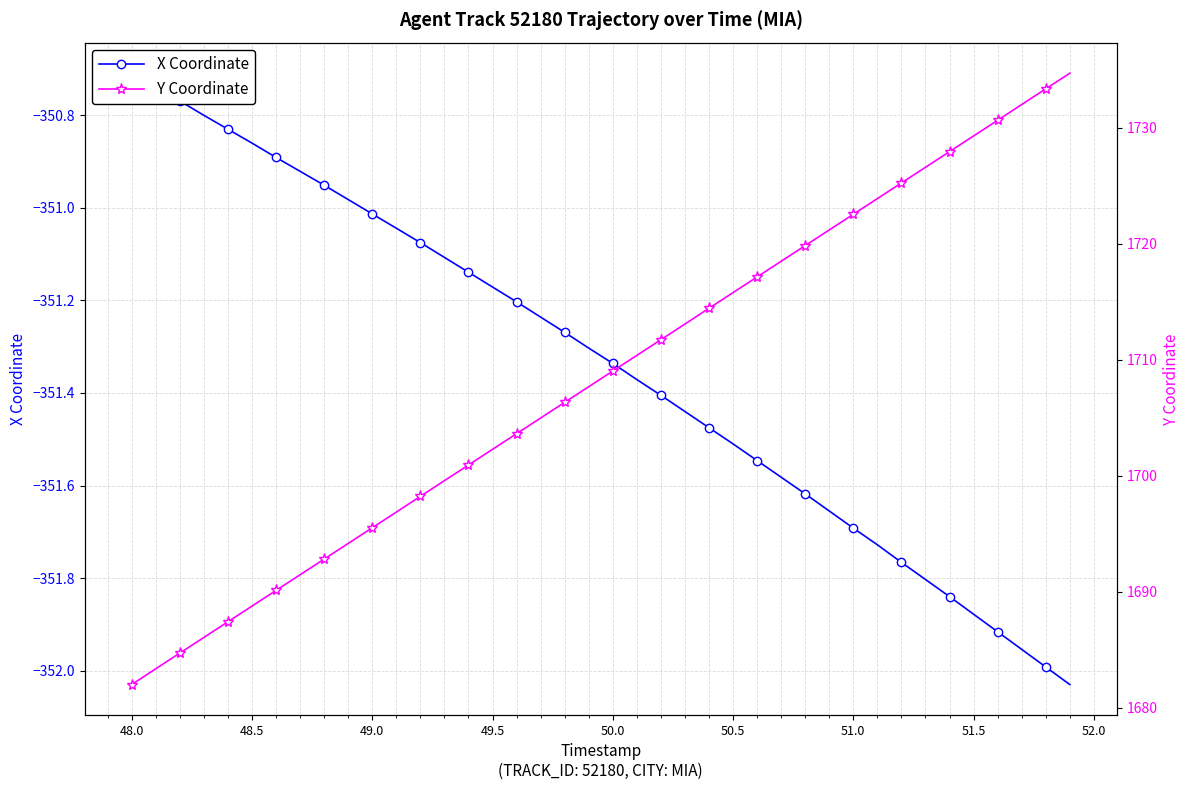

Reading left to right, transcribe all the data shown in this chart.

X Coordinate: -350.7	-350.7	-350.8	-350.8	-350.8	-350.9	-350.9	-350.9	-351.0	-351.0	-351.0	-351.0	-351.1	-351.1	-351.1	-351.2	-351.2	-351.2	-351.3	-351.3	-351.3	-351.4	-351.4	-351.4	-351.5	-351.5	-351.5	-351.6	-351.6	-351.7	-351.7	-351.7	-351.8	-351.8	-351.8	-351.9	-351.9	-352.0	-352.0	-352.0
Y Coordinate: 1682.0	1683.4	1684.7	1686.1	1687.4	1688.8	1690.1	1691.5	1692.8	1694.2	1695.5	1696.9	1698.2	1699.6	1700.9	1702.3	1703.6	1705.0	1706.3	1707.7	1709.0	1710.4	1711.7	1713.1	1714.5	1715.8	1717.2	1718.5	1719.8	1721.2	1722.5	1723.9	1725.2	1726.6	1728.0	1729.3	1730.7	1732.0	1733.4	1734.7